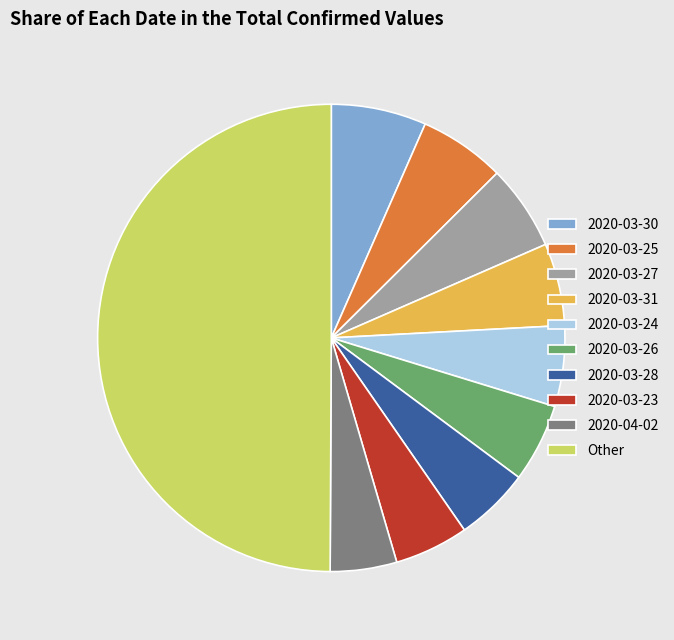

Is the sum of 2020-03-24 and 2020-03-28 greater than half?

No